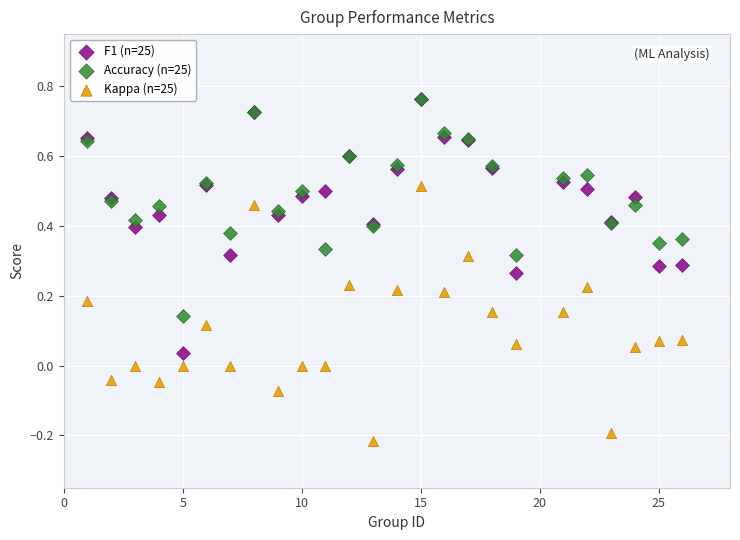

What are all the series names shown in the legend?

F1 (n=25), Accuracy (n=25), Kappa (n=25)